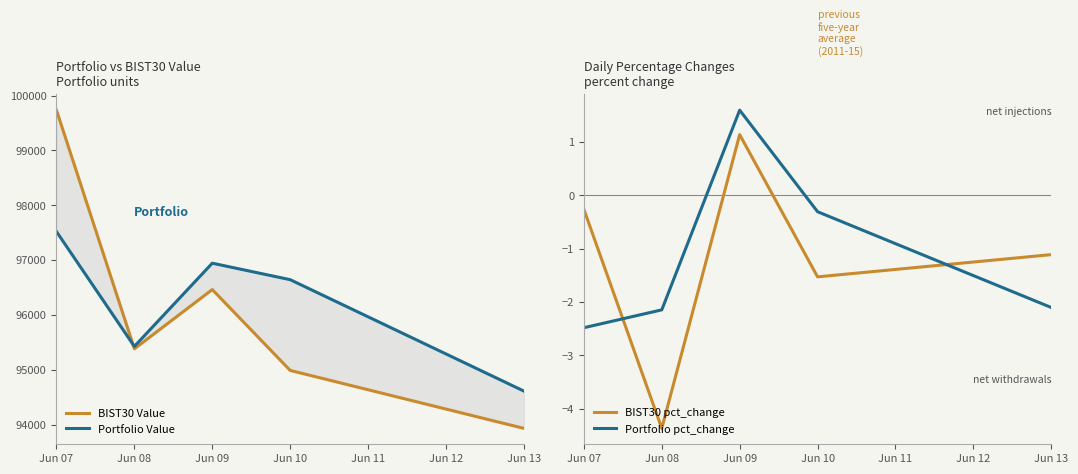

The value of BIST30 pct_change at Jun 08 is -4.4. True or false?

True